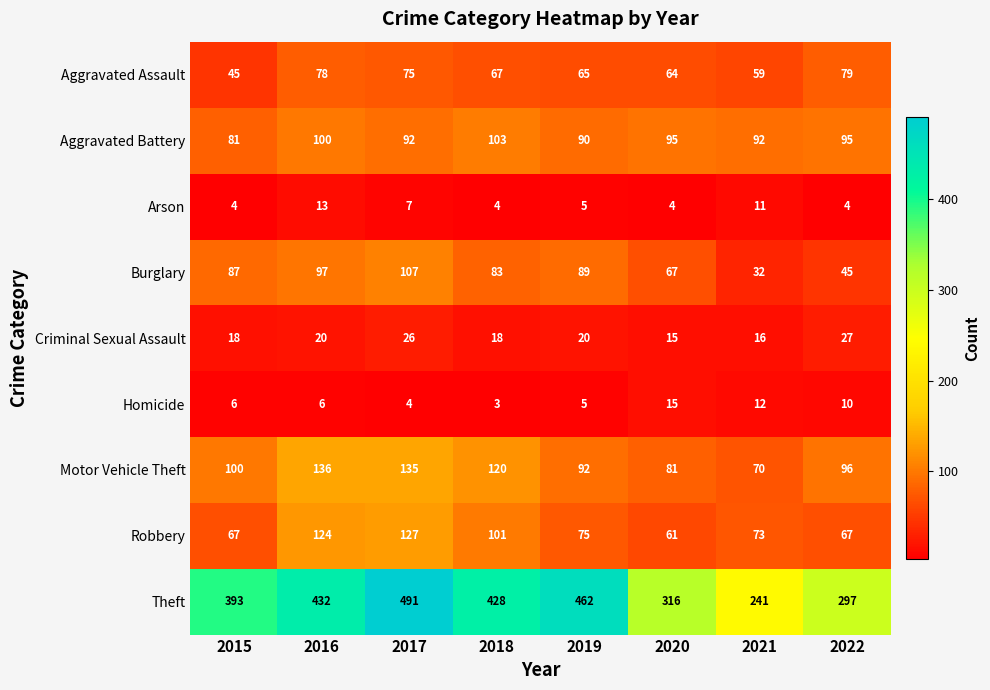

Which category has the lowest value across all series?

2018